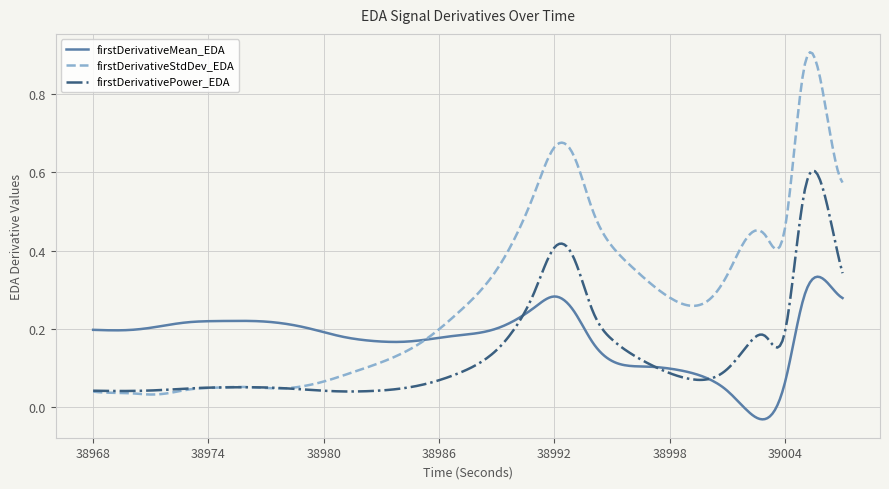

True or false: firstDerivativeStdDev_EDA has more than 1 interior local peaks.

True